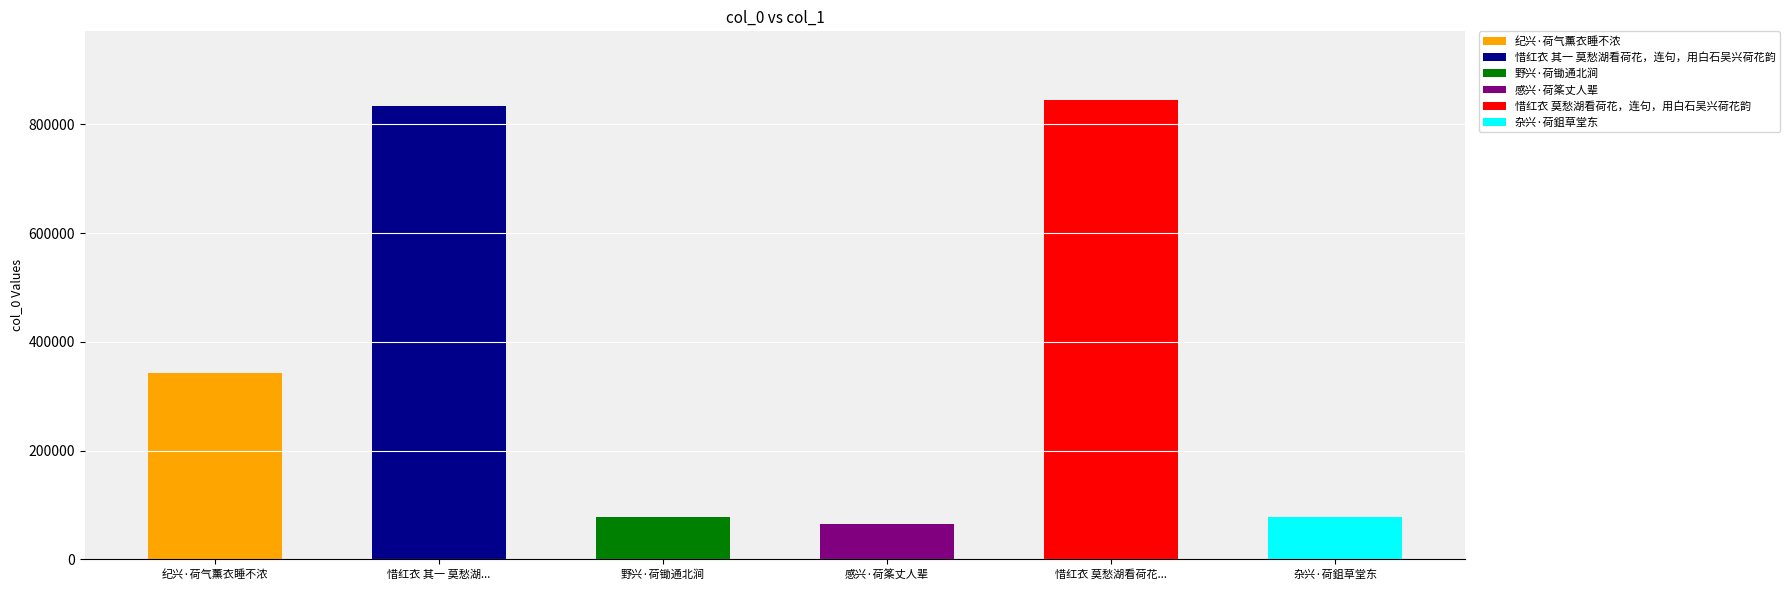

Read the value at 惜红衣 其一 莫愁湖看荷花，连句，用白石吴兴荷花韵.

833916